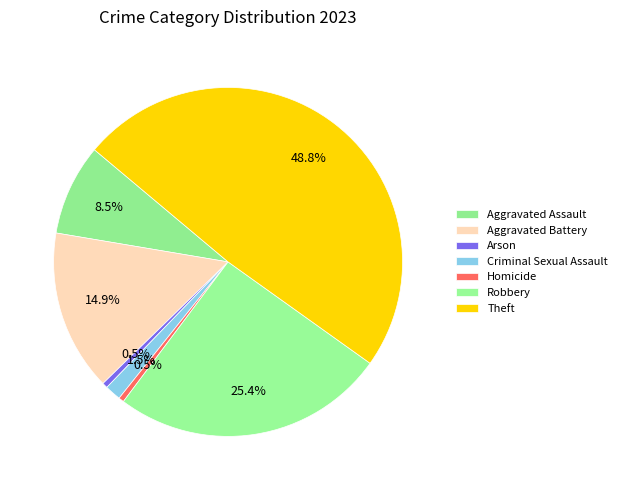

What percentage is NOT represented by Homicide?

99.5%